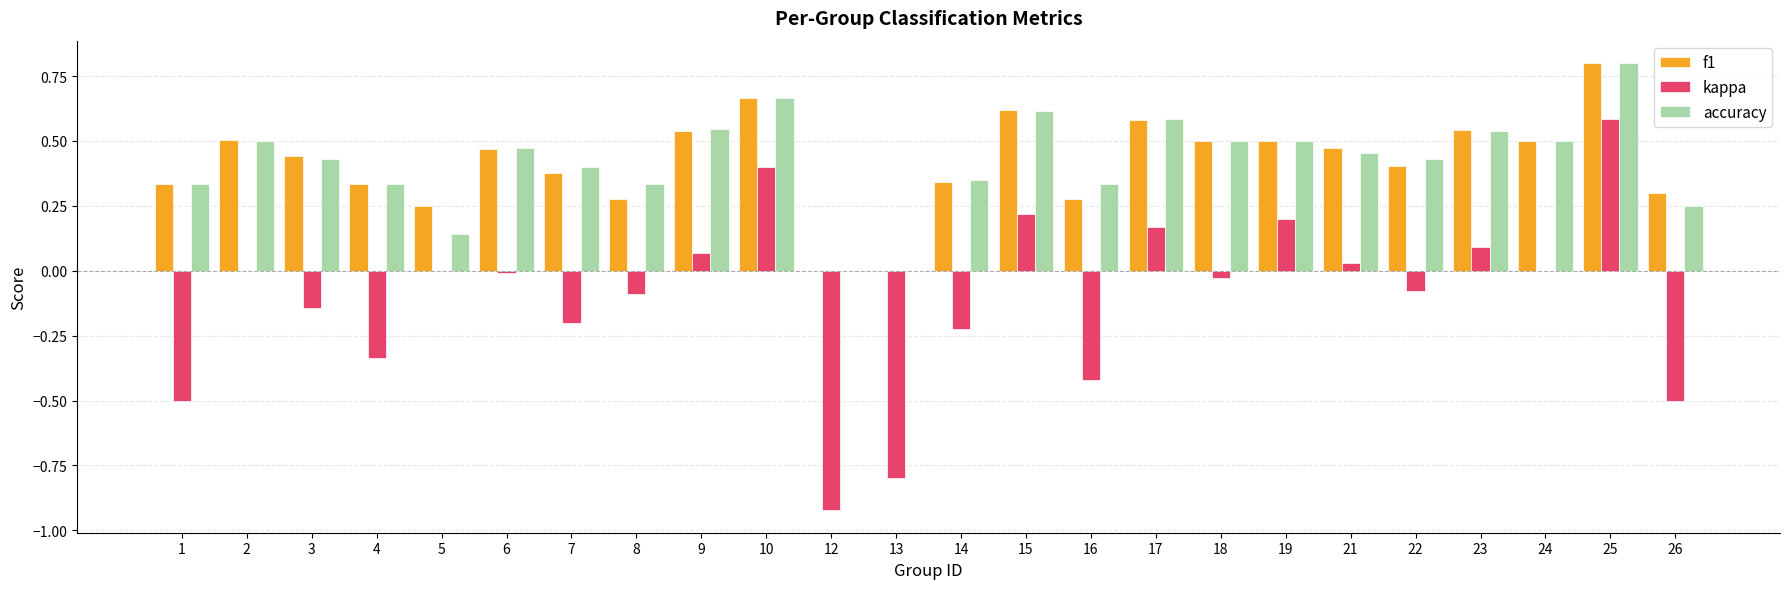

Which series changed the most between 1 and 14?

kappa